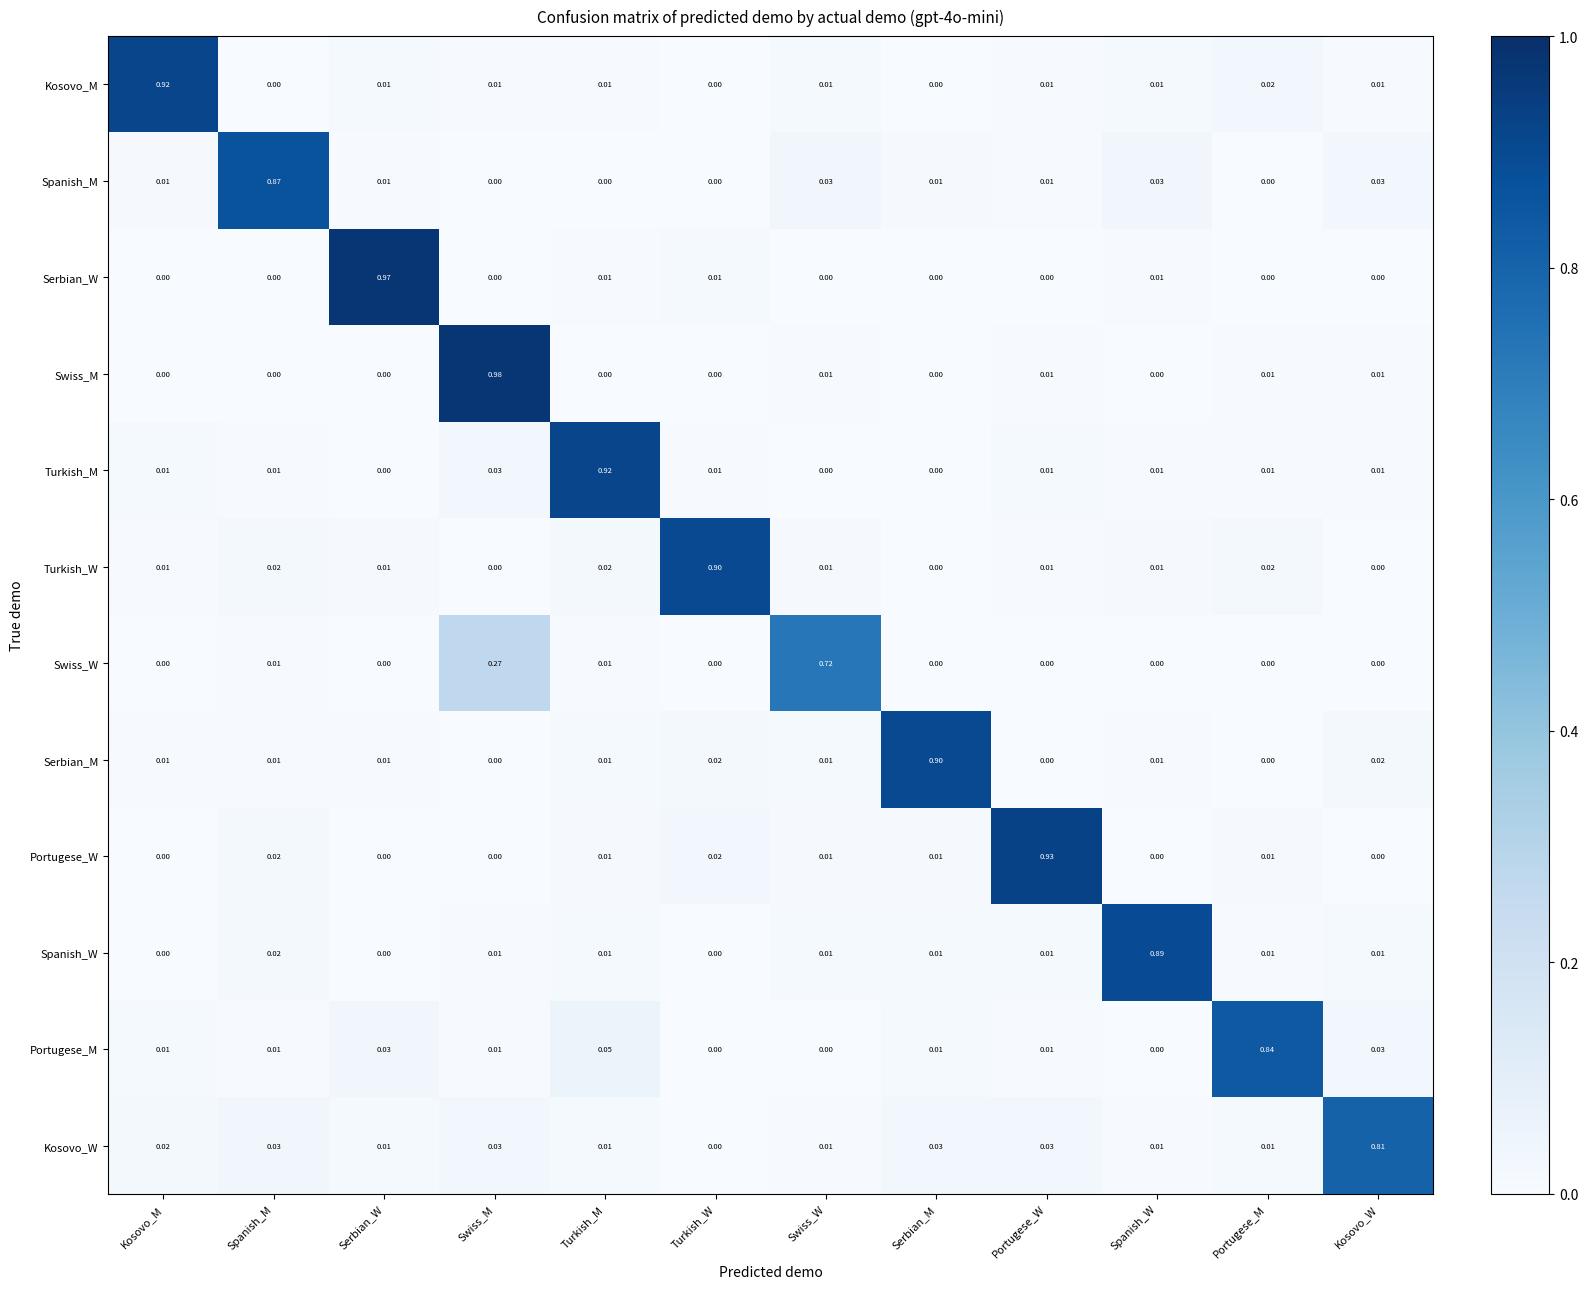

Which category has the highest value across all series?

Swiss_M